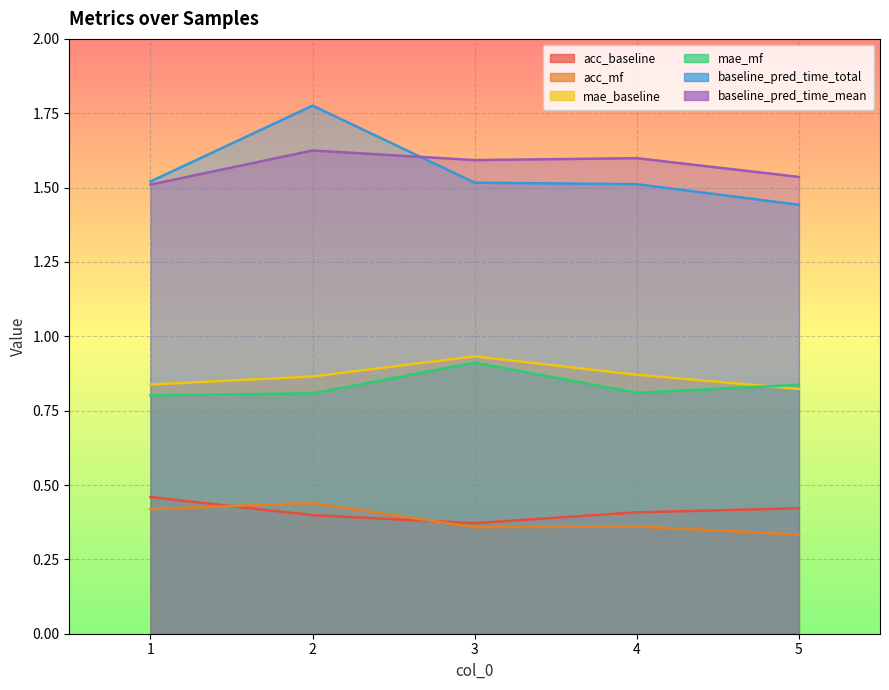

Rank the series by their maximum value, from highest to lowest.

baseline_pred_time_total, baseline_pred_time_mean, mae_baseline, mae_mf, acc_baseline, acc_mf